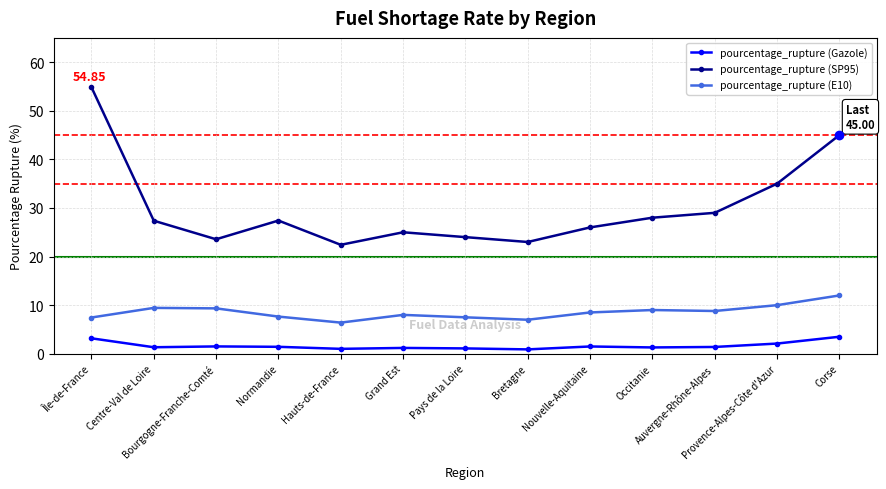

True or false: pourcentage_rupture (SP95) and pourcentage_rupture (Gazole) cross at least once.

False